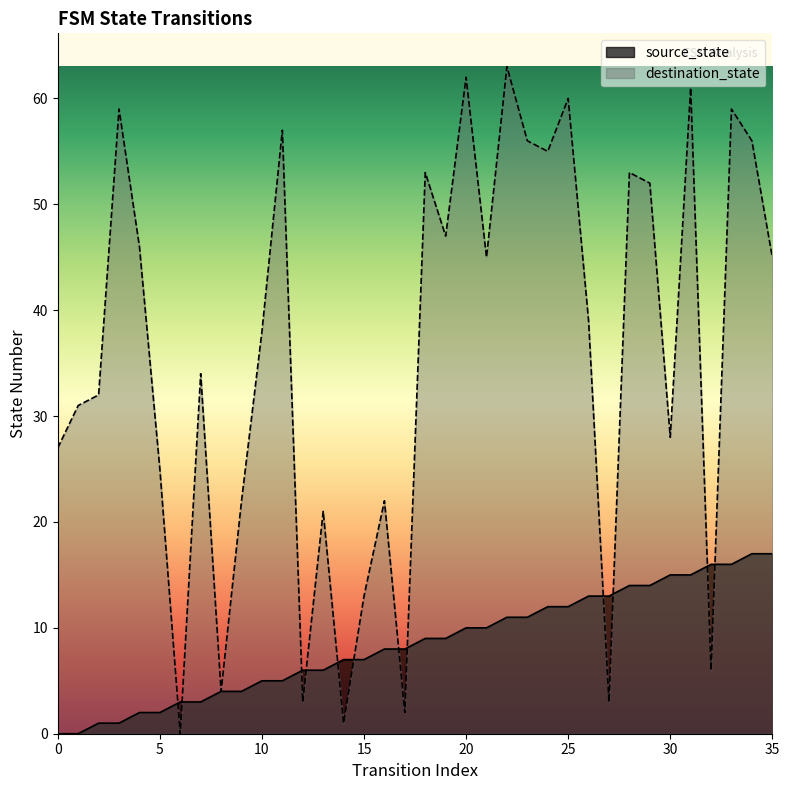

What is the difference between the highest and lowest values at 14?

6